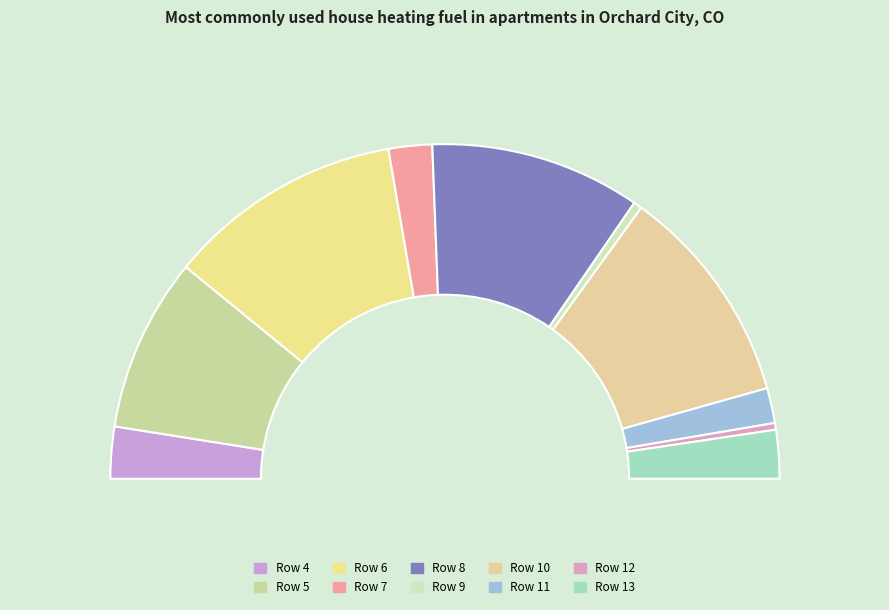

How many slices are in this pie chart?

10